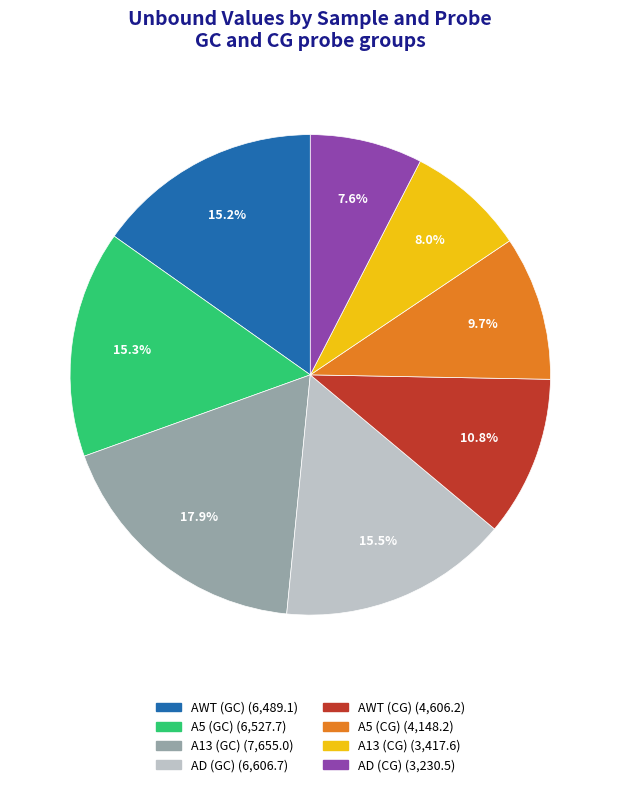

To the nearest percent, what is the difference between the A5 (GC) and A13 (CG) slice percentages?

7%